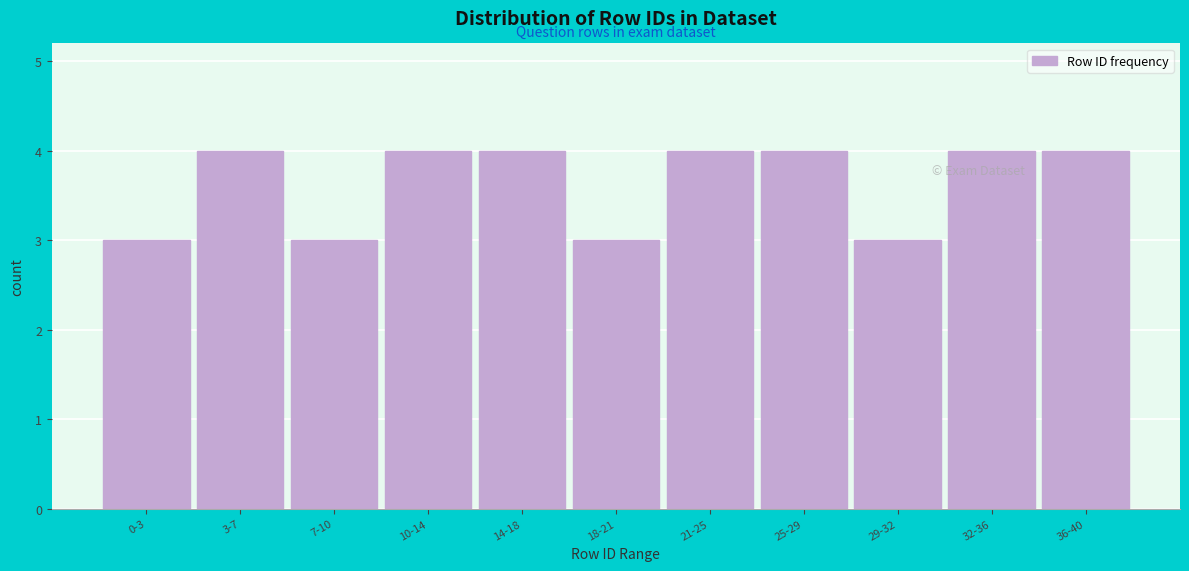

Reading left to right, what are all the values shown in this chart?

0-3=3	3-7=4	7-10=3	10-14=4	14-18=4	18-21=3	21-25=4	25-29=4	29-32=3	32-36=4	36-40=4